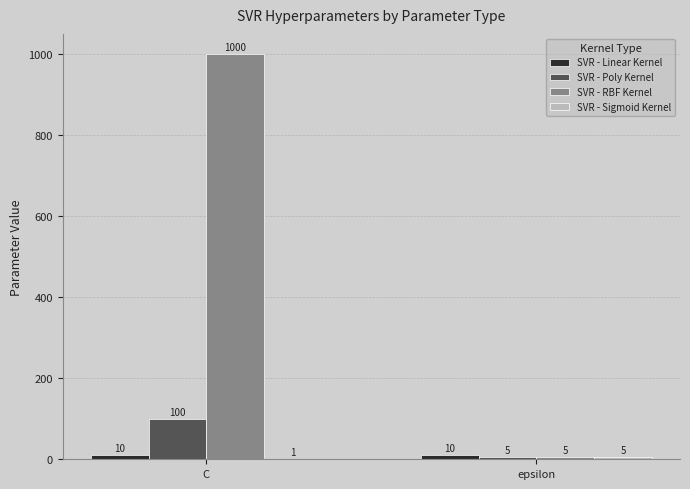

Which series changed the most between C and epsilon?

SVR - RBF Kernel